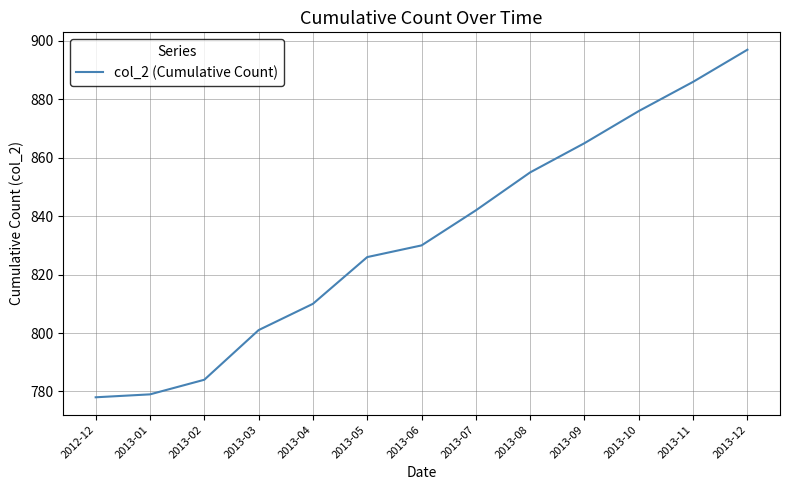

Reading left to right, extract all data points from this chart.

778	779	784	801	810	826	830	842	855	865	876	886	897